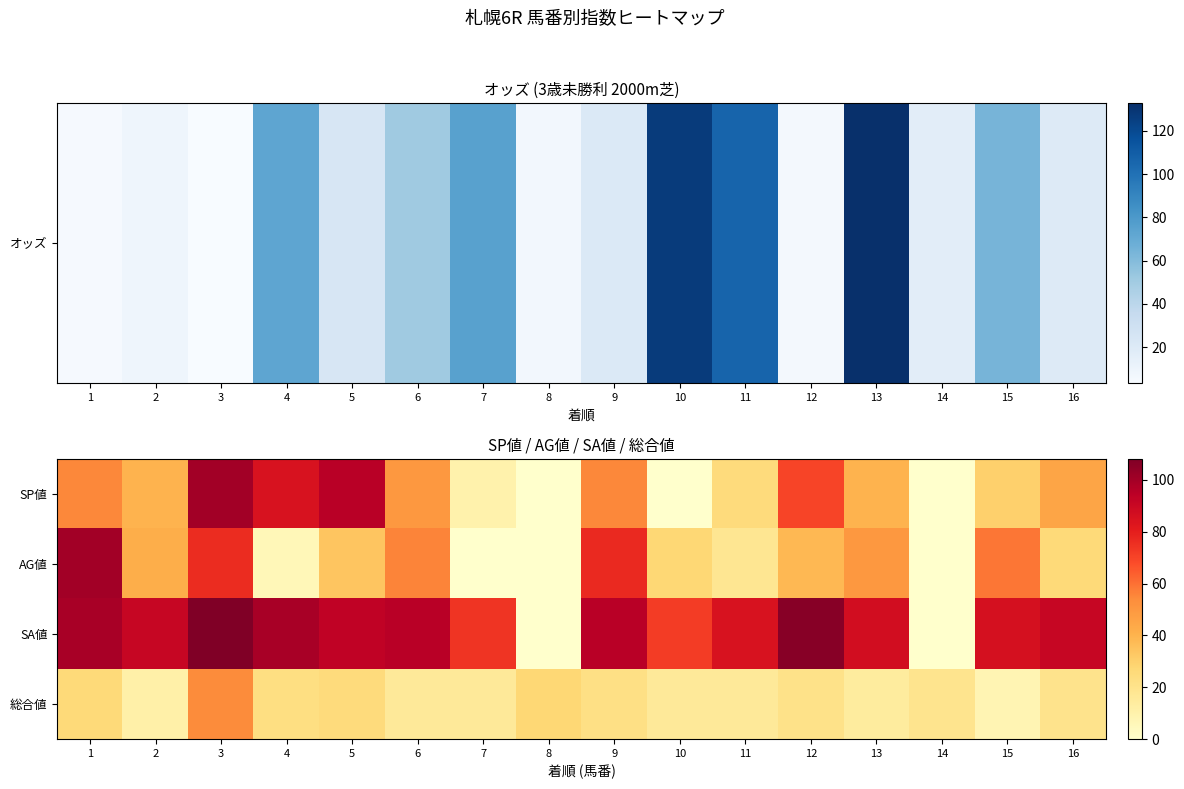

What is the maximum value shown in the chart?

108